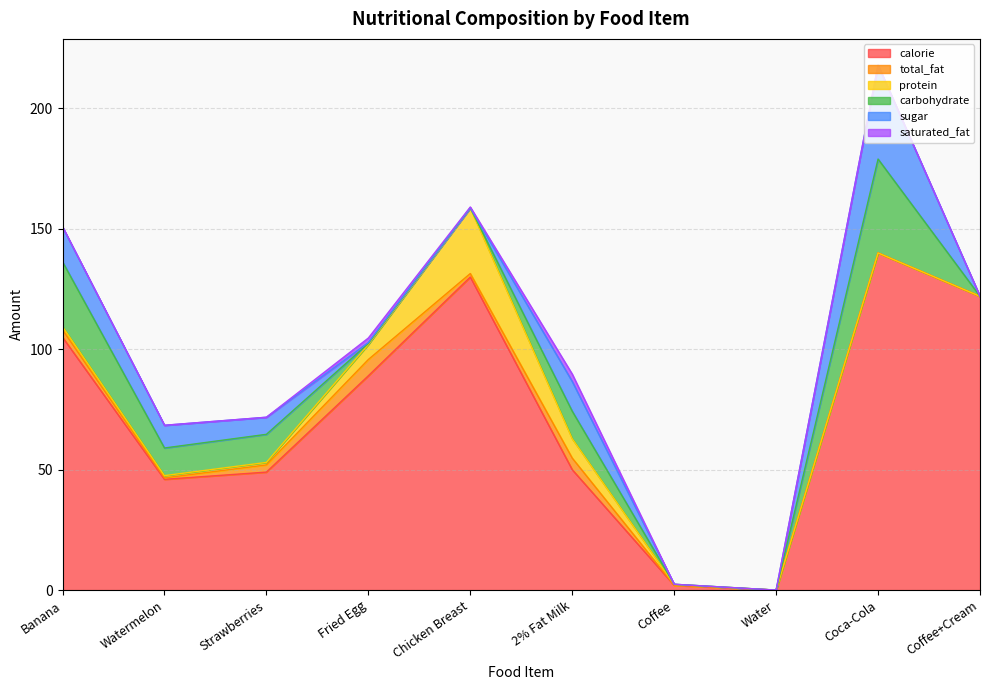

True or false: protein has a value of -16.3 at Coffee+Cream.

False